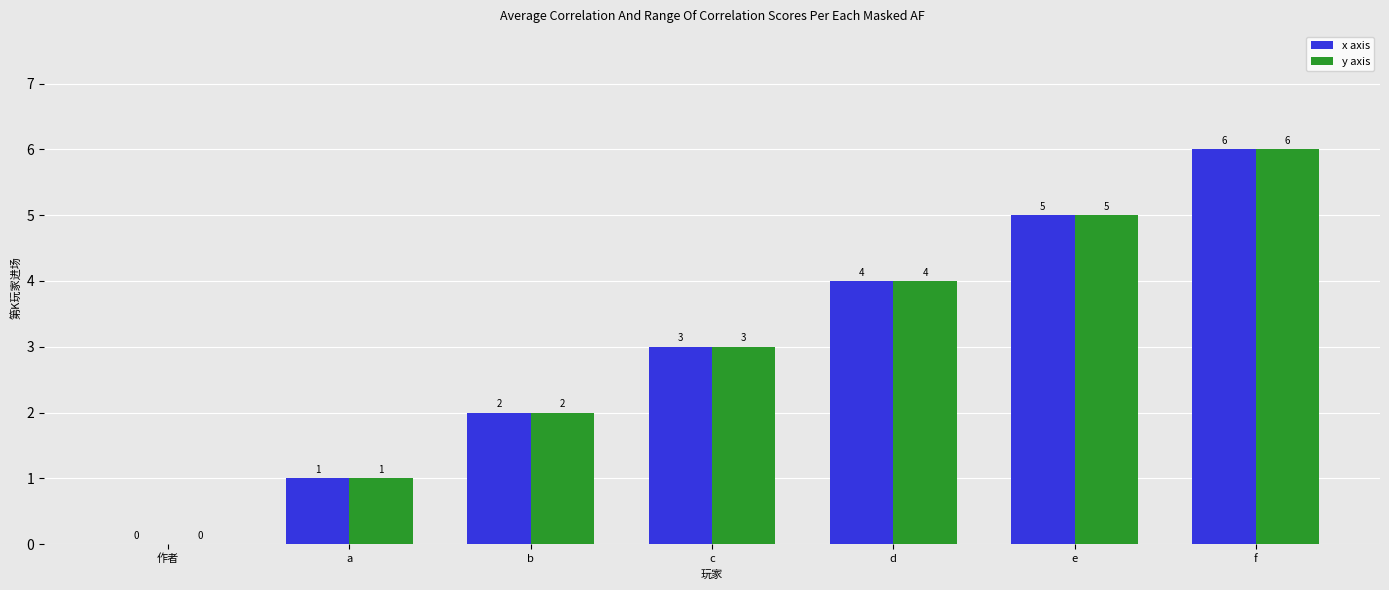

Is the value of y axis at e greater than the value of x axis at f?

No